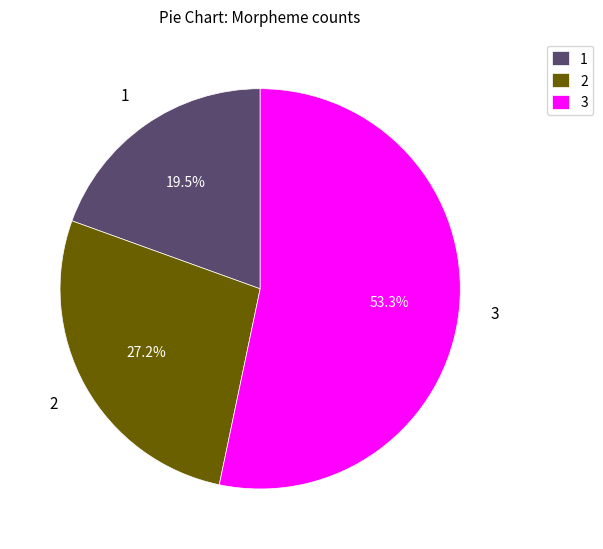

How many segments does this pie chart have?

3